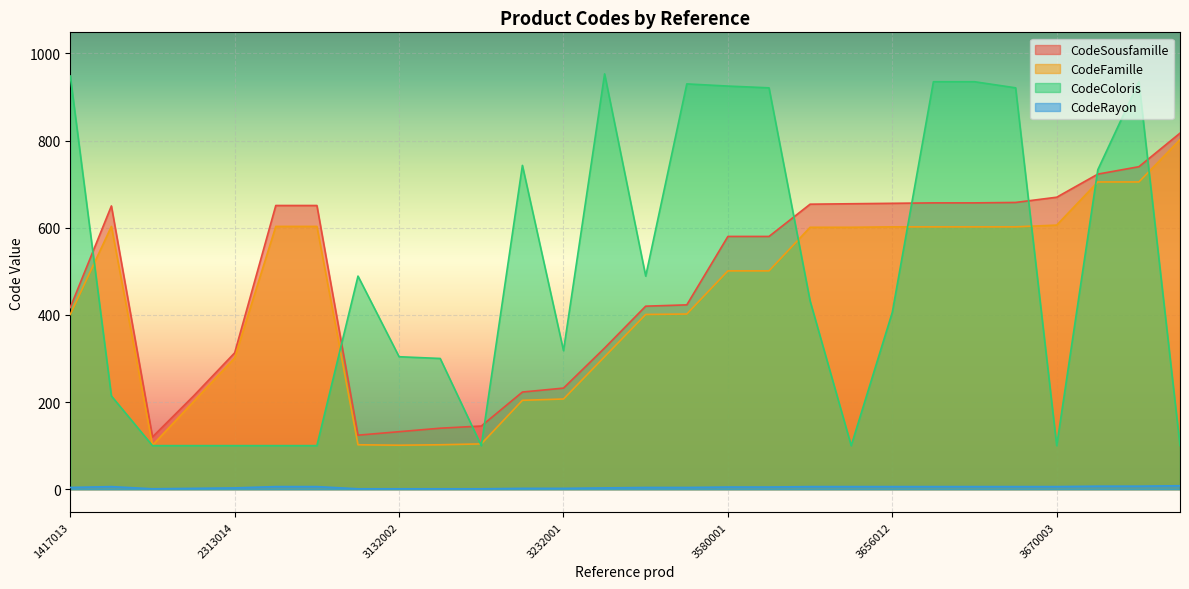

What is the average value of the CodeFamille series?

435